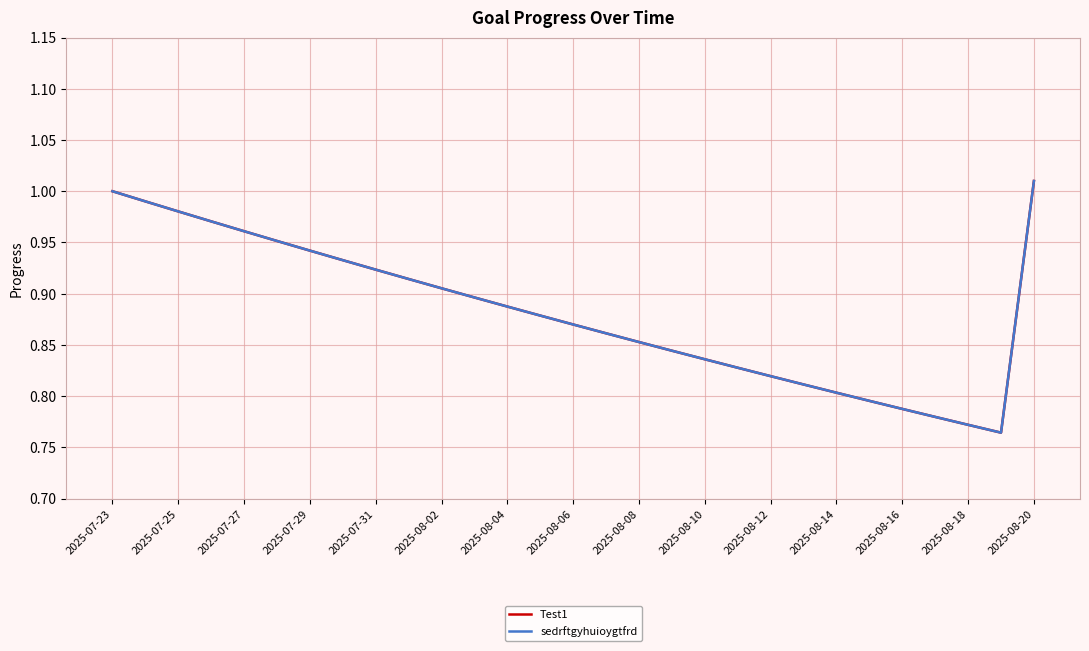

Does the chart have visible grid lines?

Yes